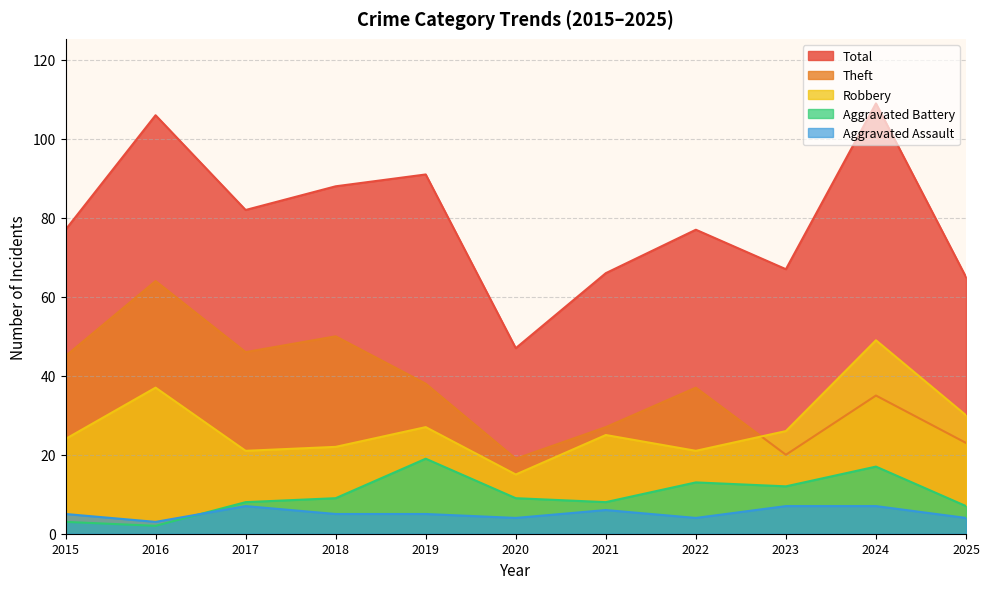

In Total, how many points are higher than both neighbors (excluding endpoints)?

4